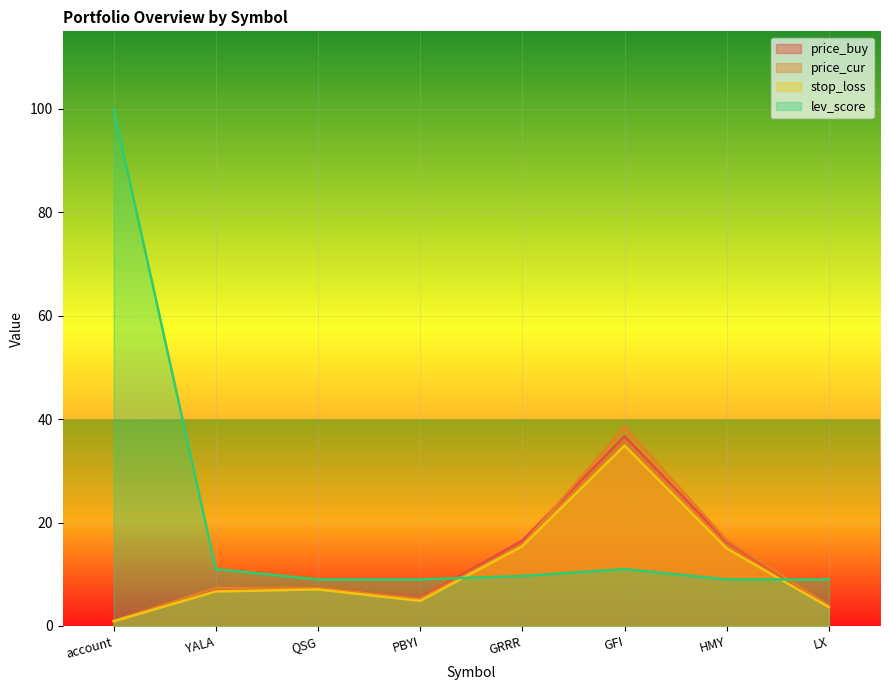

What is the average value of the stop_loss series?

11.1